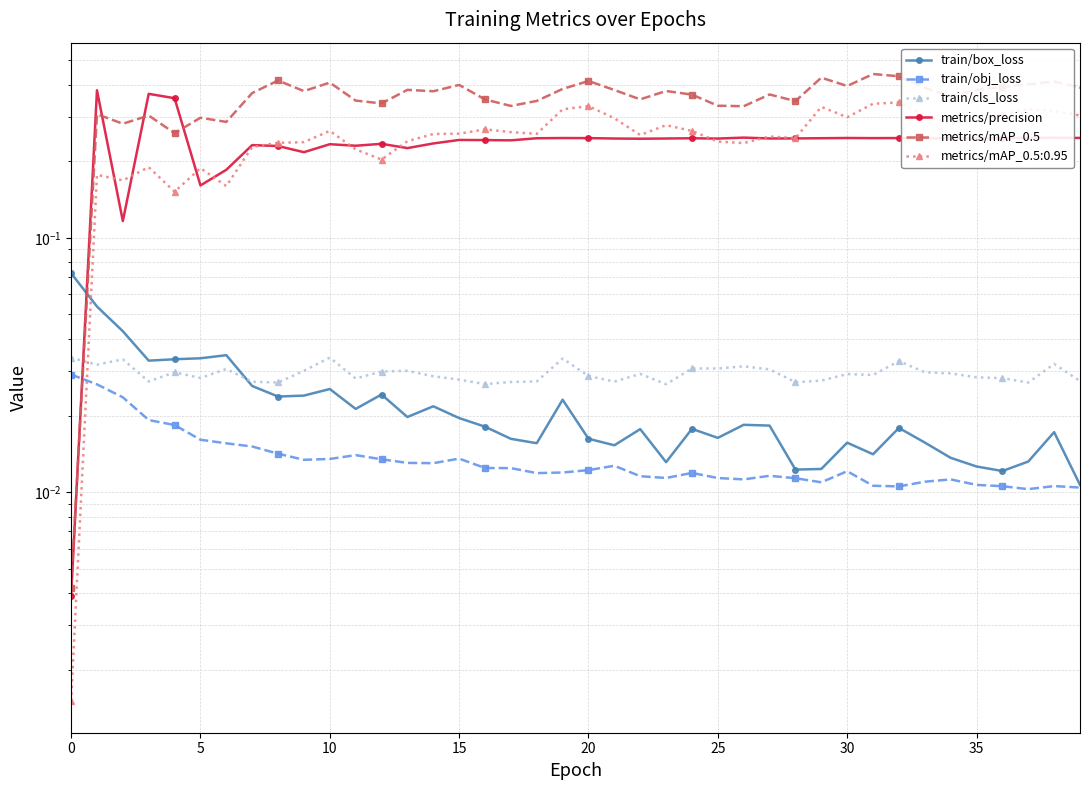

What is the greatest value displayed?

0.4